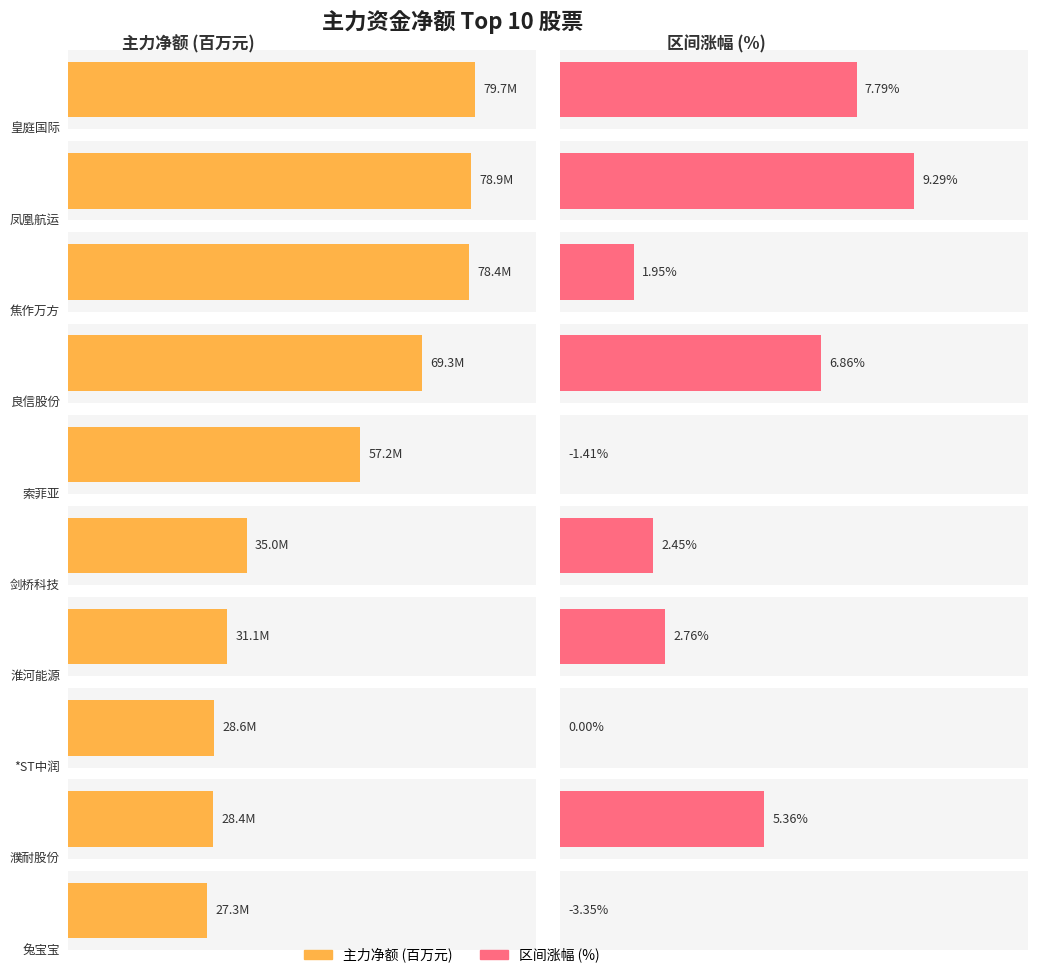

What is the value of the 主力净额 bar at the 10th from the left?

27254300